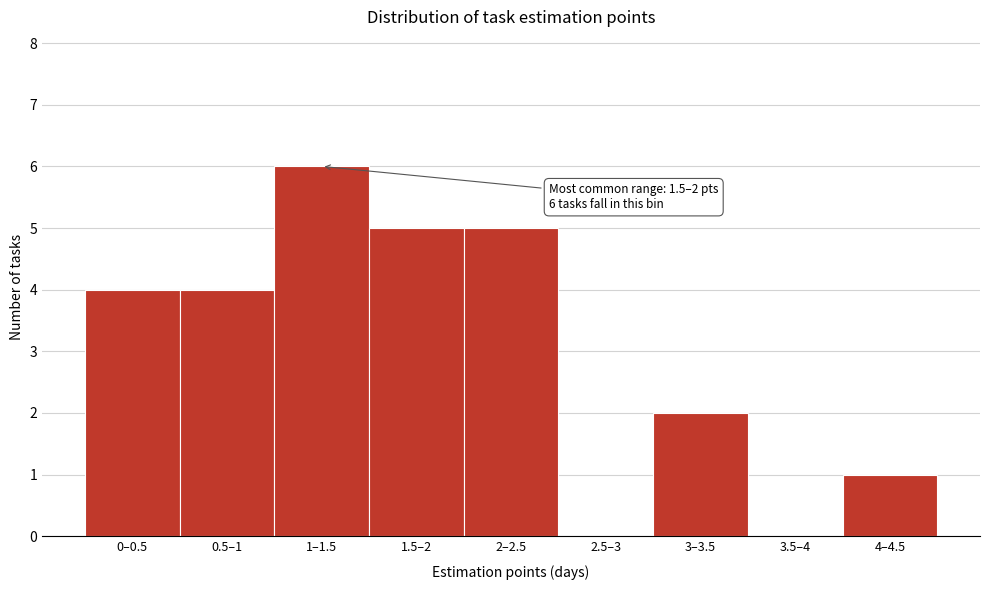

Reading left to right, extract all data points from this chart.

0–0.5=4	0.5–1=4	1–1.5=6	1.5–2=5	2–2.5=5	2.5–3=0	3–3.5=2	3.5–4=0	4–4.5=1